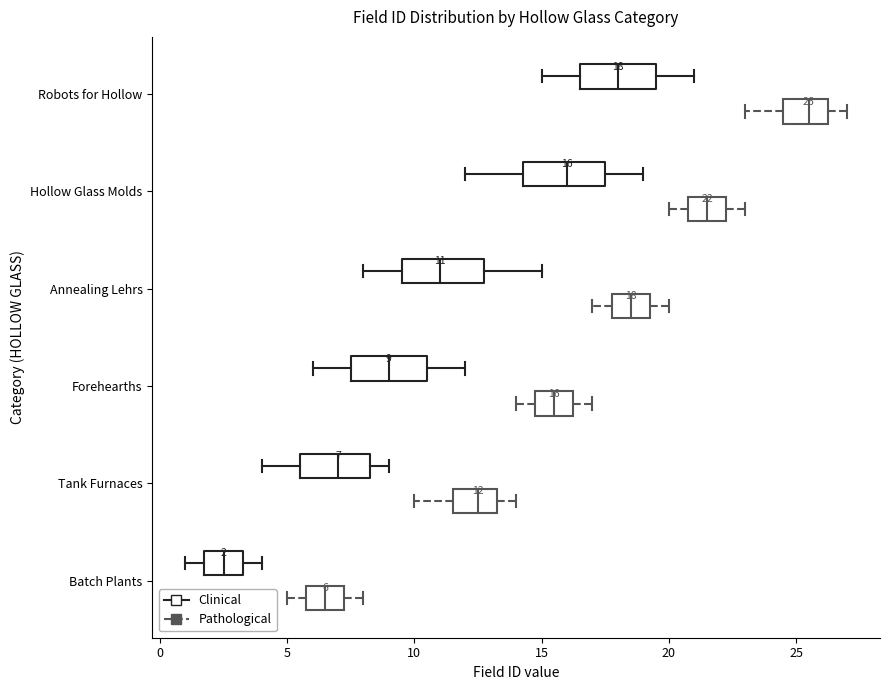

Which box has the furthest to the right median line?

Robots for Hollow (Pathological)